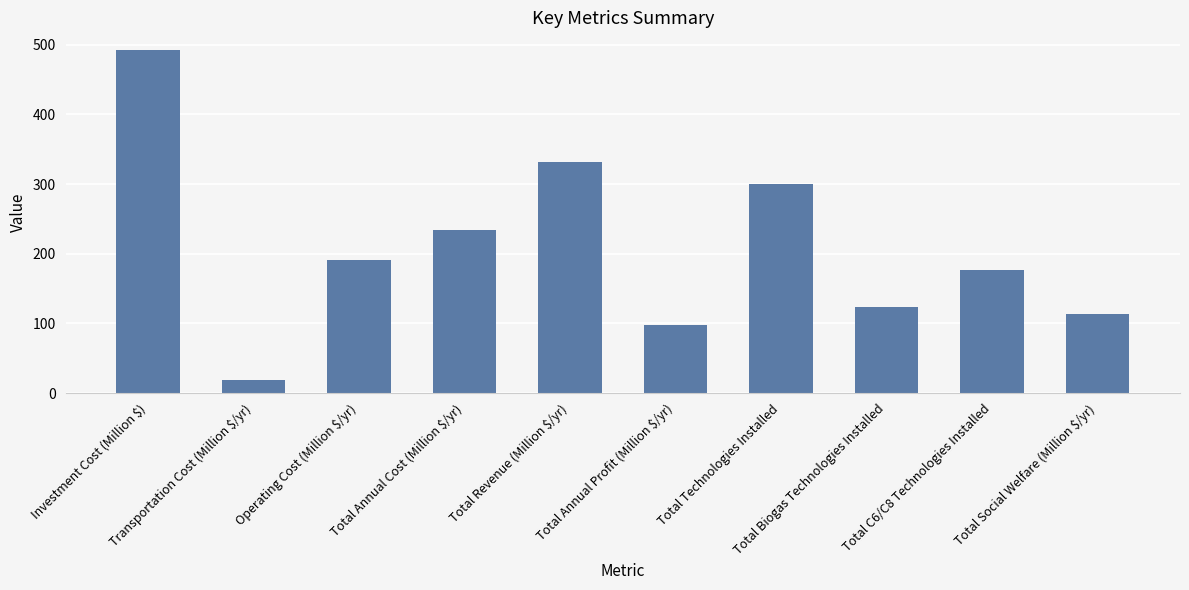

Does the chart contain any negative values?

No